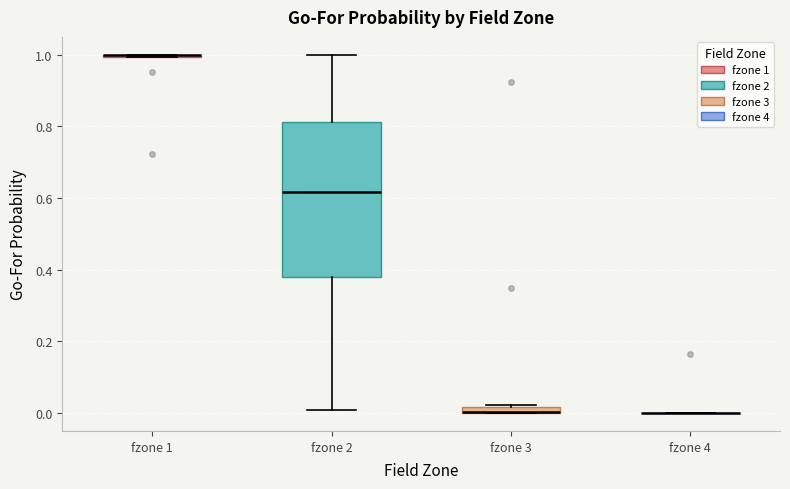

Comparing the boxes themselves (not the whiskers), which one is the tallest?

fzone 2